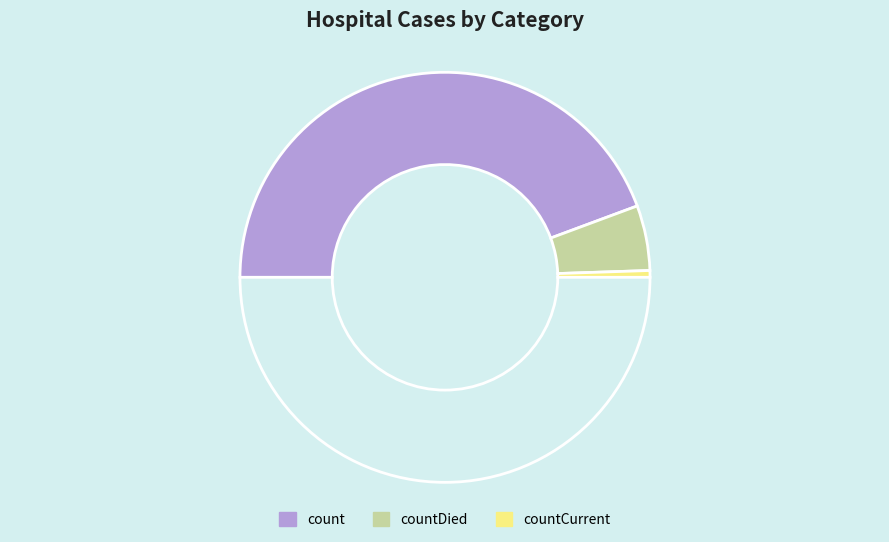

Count the number of slices in the pie.

4